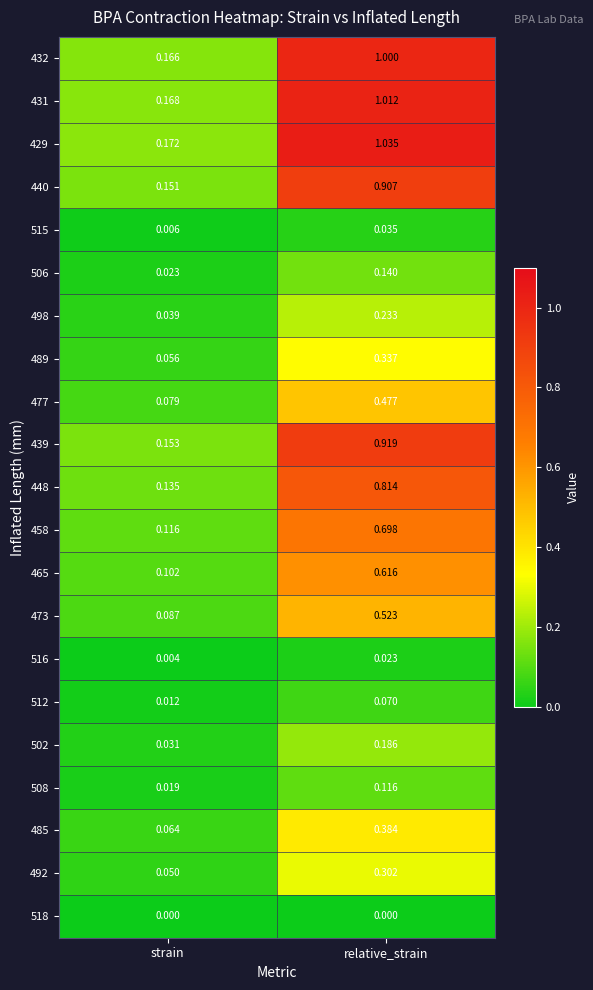

List the labels in order of 440 value, largest first.

relative_strain, strain